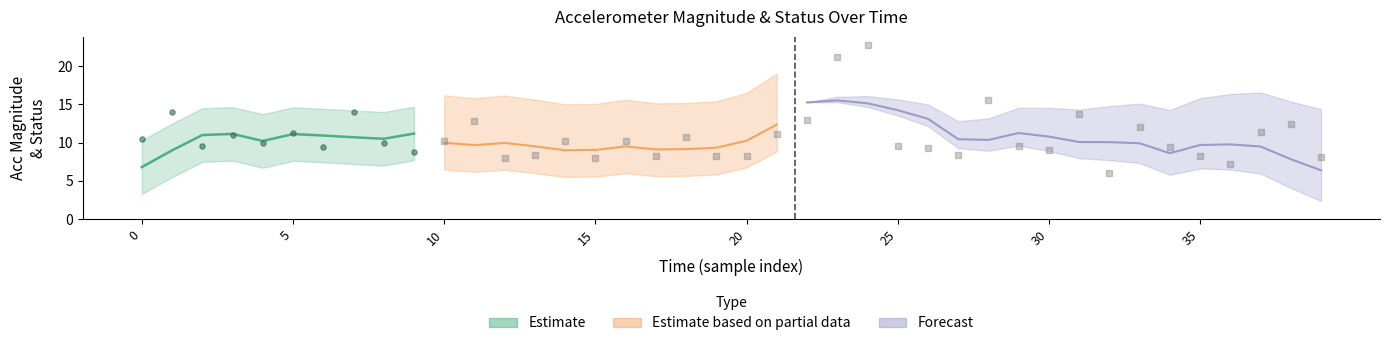

What is the total value across all series at 4?

10.0